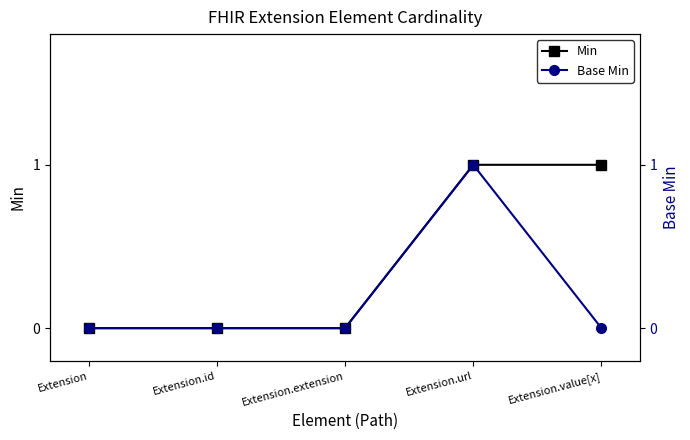

Where is Min nearest to the value 0?

Extension